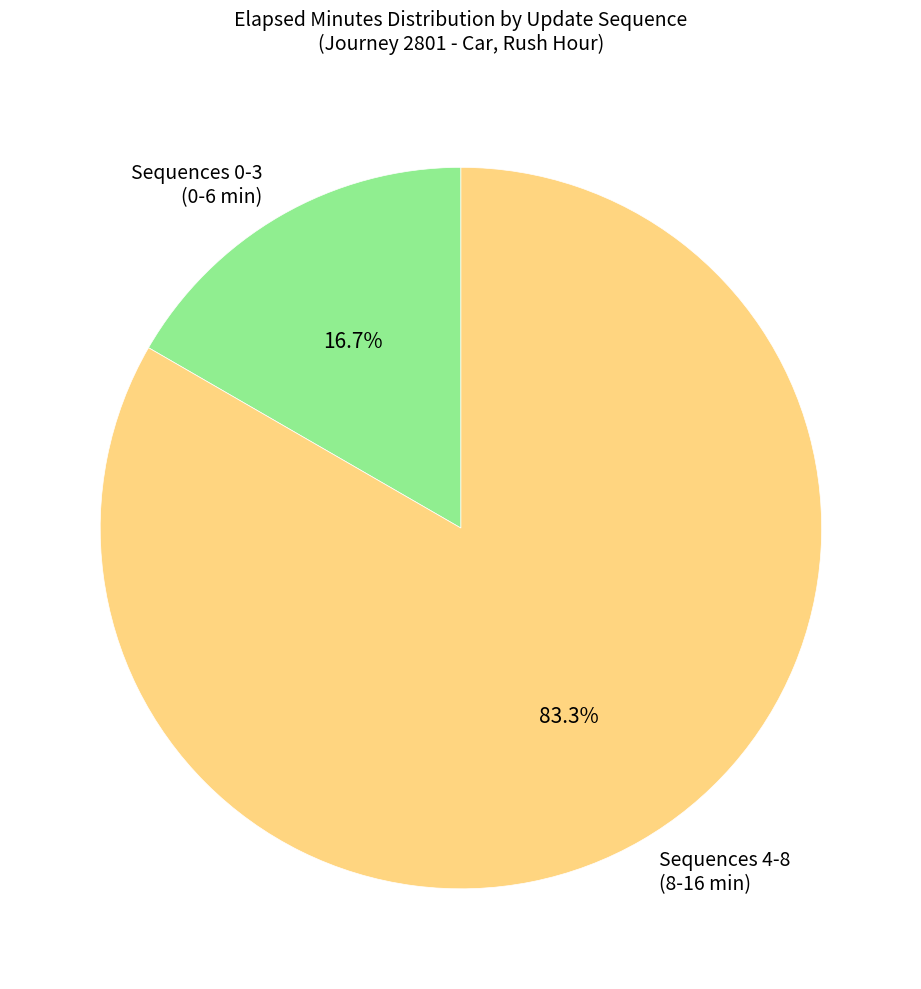

Is there any slice that represents more than half of the pie?

Yes